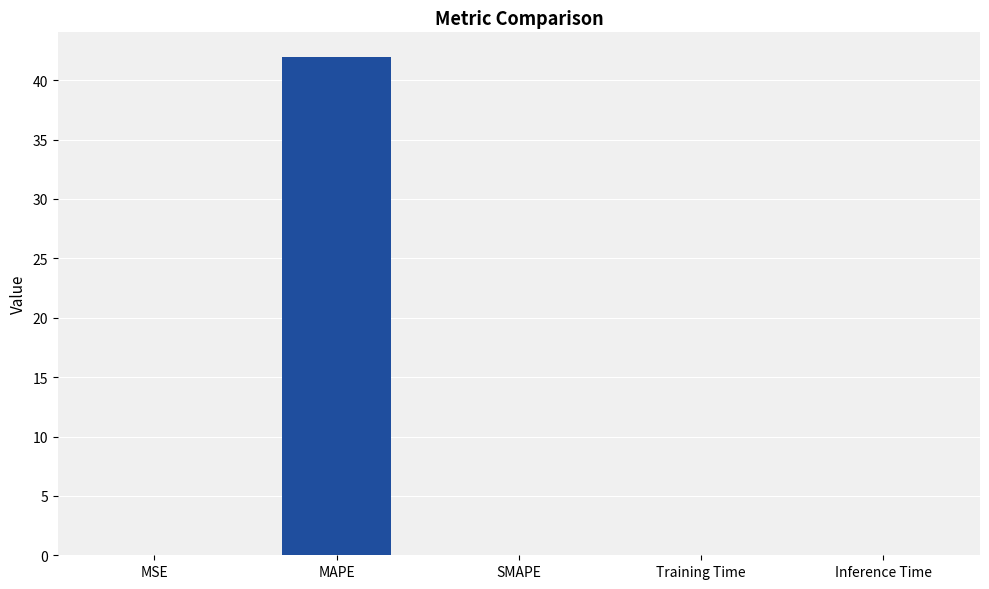

What is the maximum value shown in the chart?

41.9